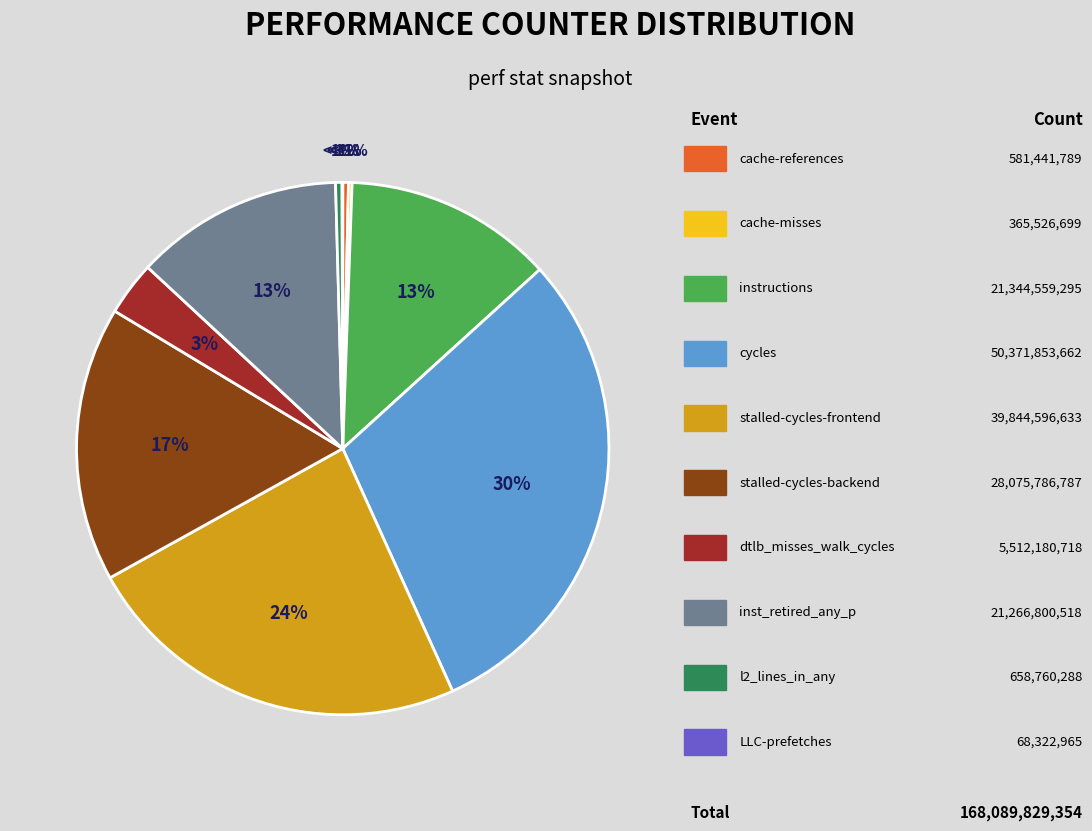

The LLC-prefetches slice represents 7% of the pie. True or false?

False